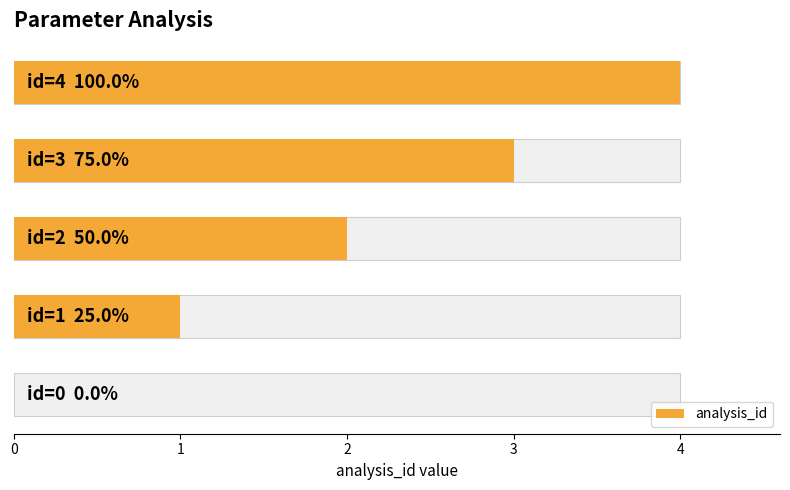

Which label corresponds to the largest value in the chart?

4